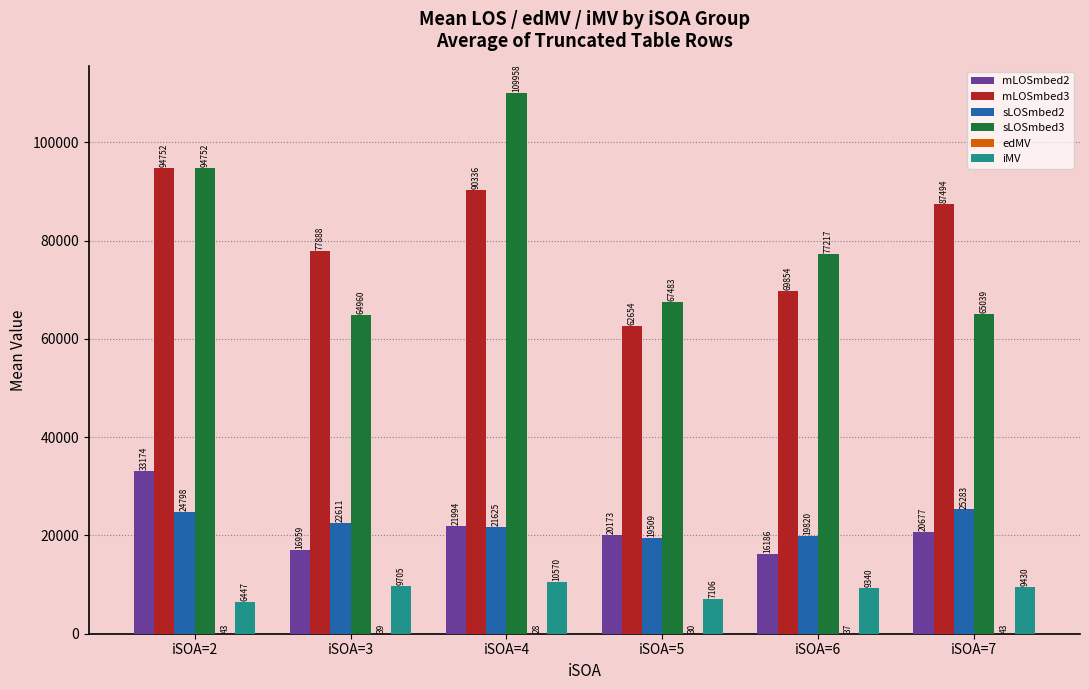

Where is mLOSmbed2 nearest to the value 24680?

iSOA=4